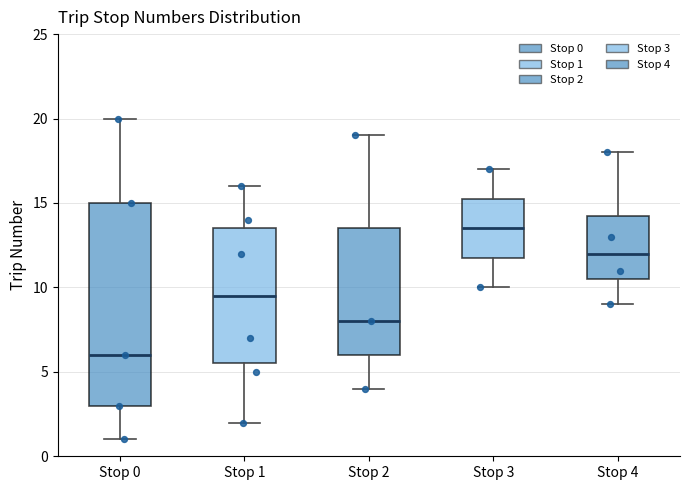

Which box is the tallest, from its lower edge to its upper edge?

Stop 0